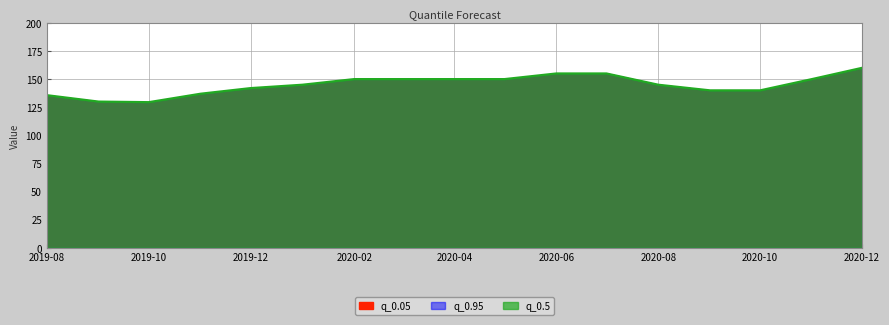

What is the difference between the maximum and second lowest values in the q_0.5 series?

30.0